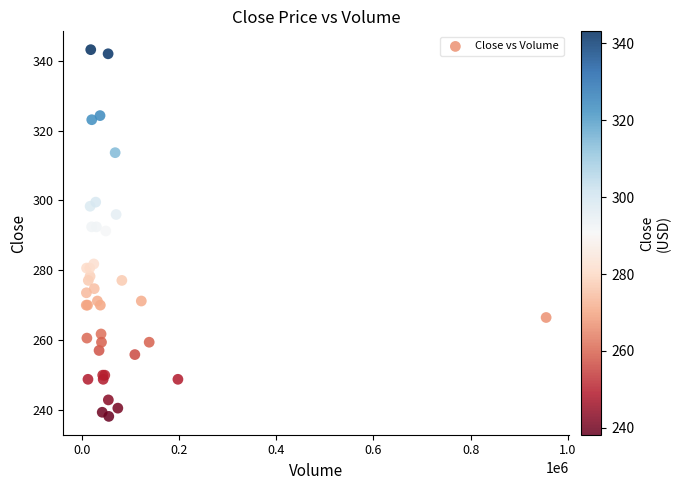

What Y value in the scatter plot is closest to 290?

291.3